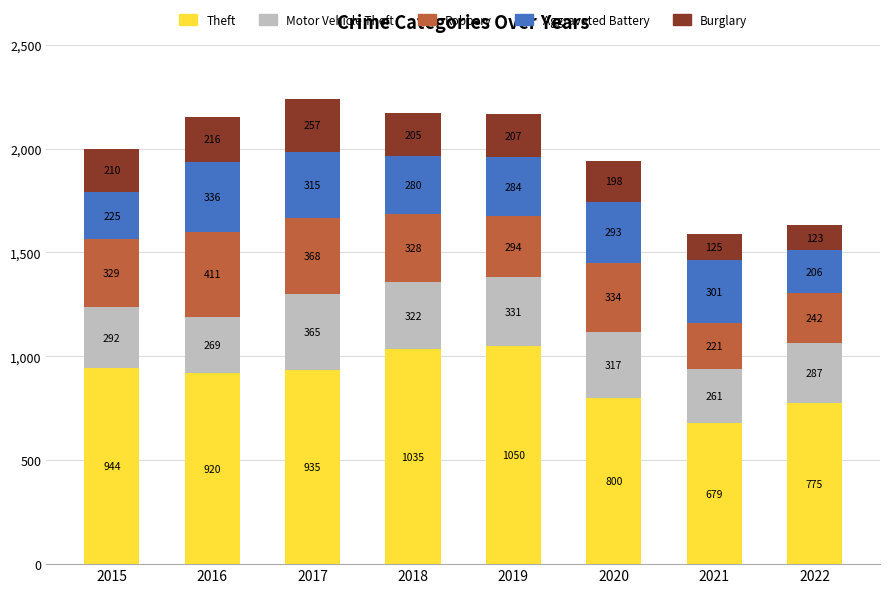

What is the total value across all series at 2021?

1587